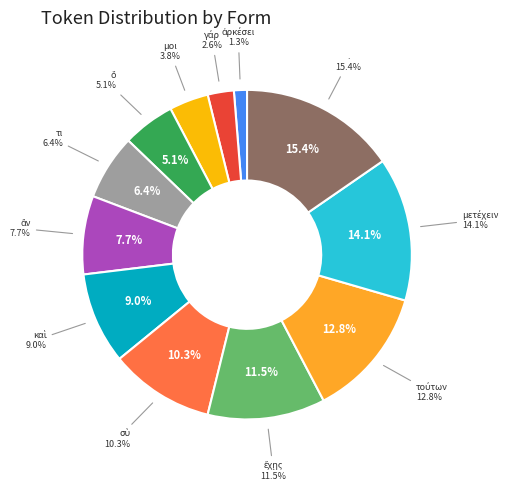

Is it true that . is 15% of the pie?

True